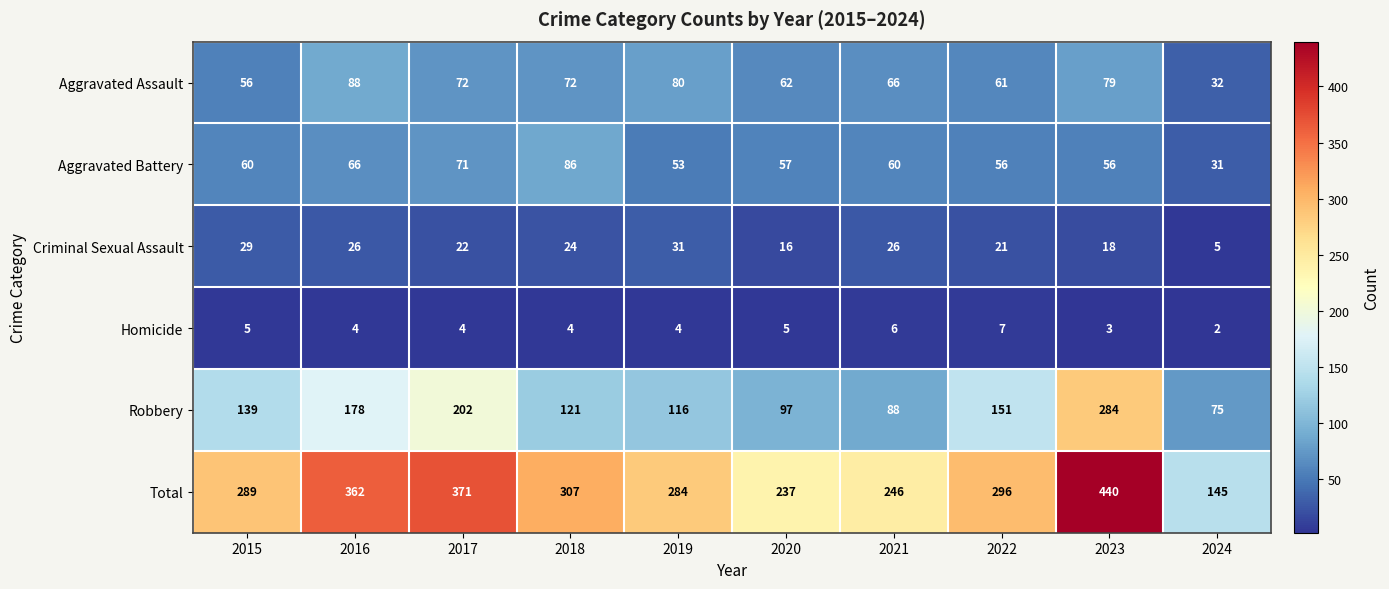

The value of Aggravated Battery at 2015 is 60. True or false?

True